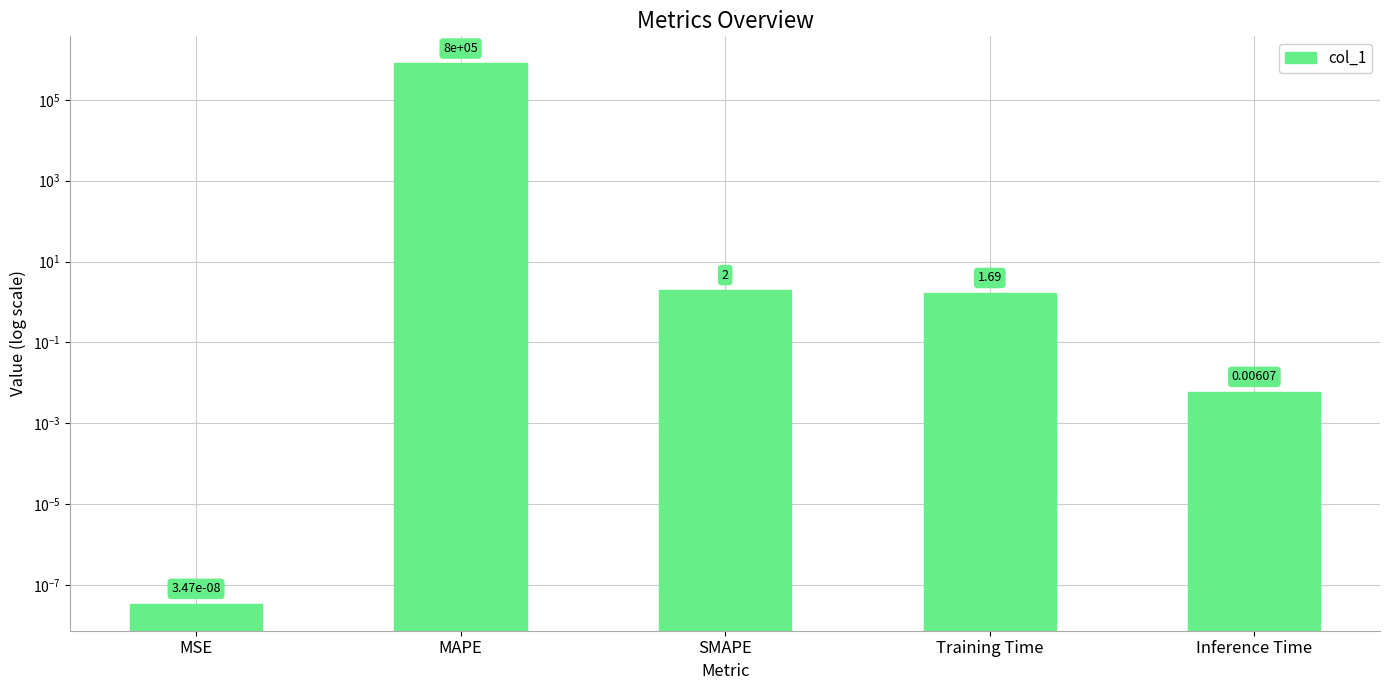

What is the greatest value displayed?

800077.4